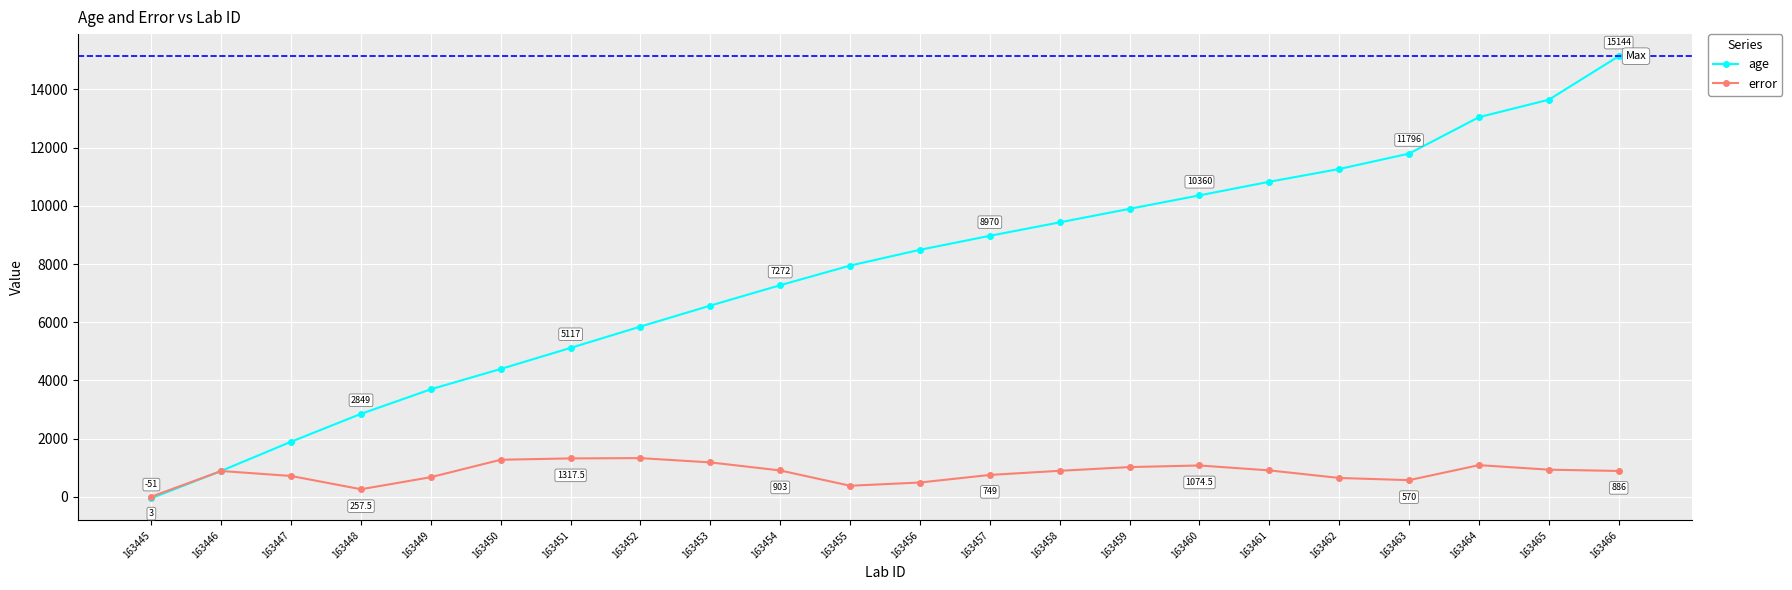

Is this an area chart (filled region under the line)?

No